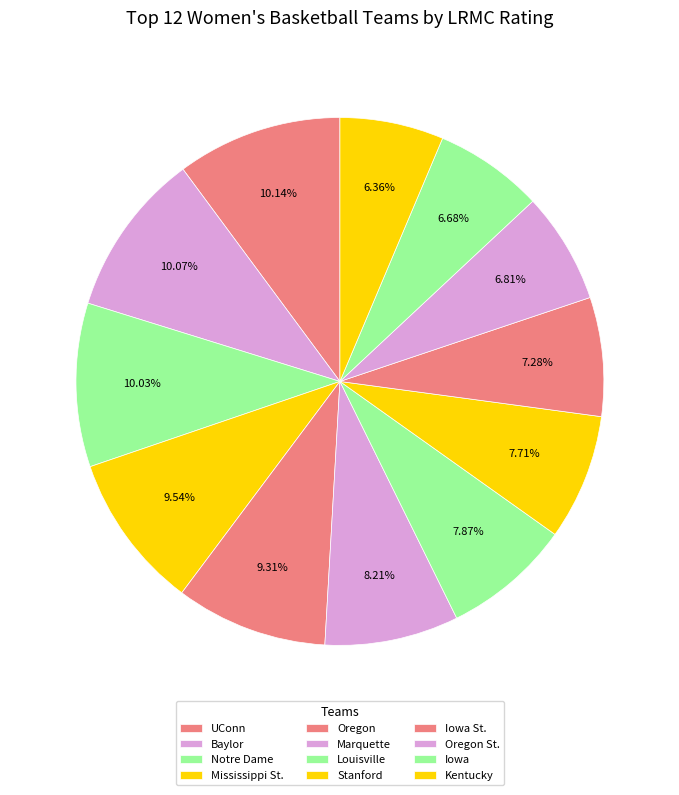

To the nearest percent, what portion does Oregon represent?

9%